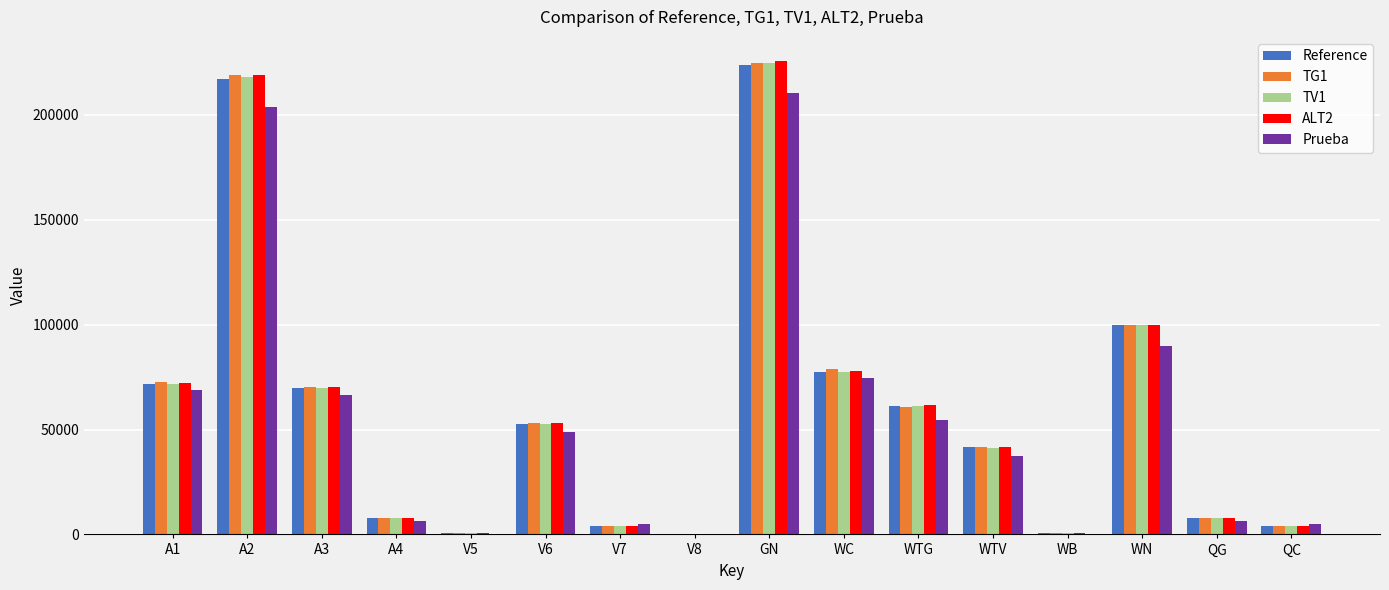

At which category is the sum across all series the highest?

GN